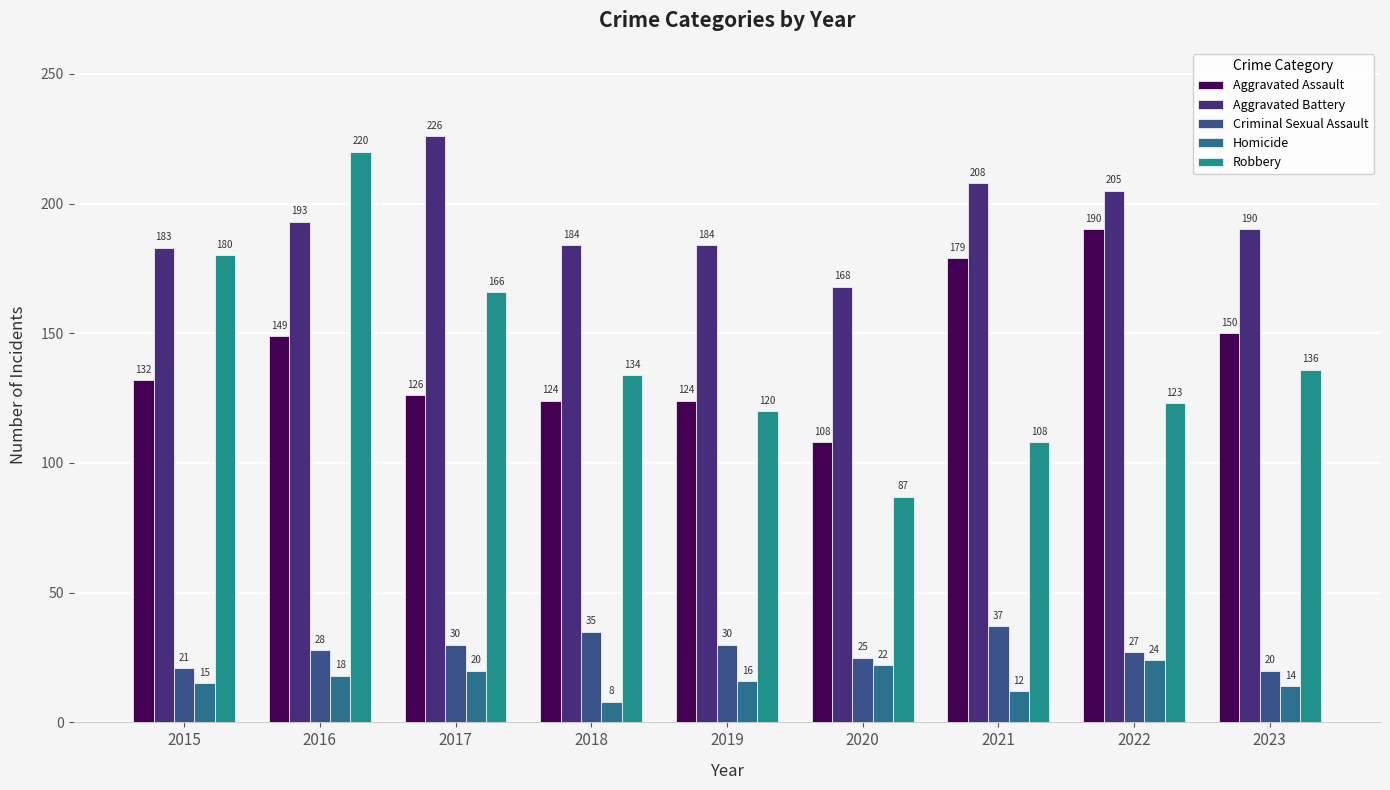

True or false: Aggravated Assault has a value of 126 at 2017.

True